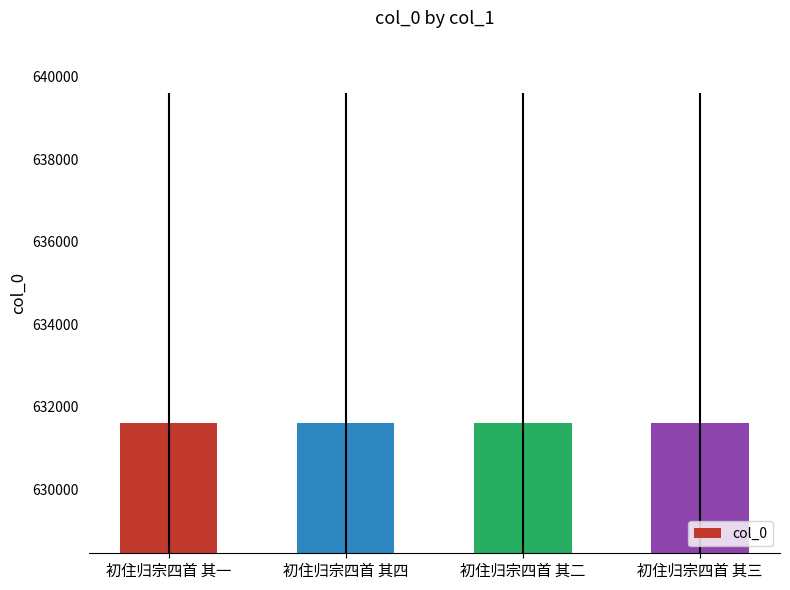

What is the ratio of the value at 初住归宗四首 其一 to the value at 初住归宗四首 其三?

1.0